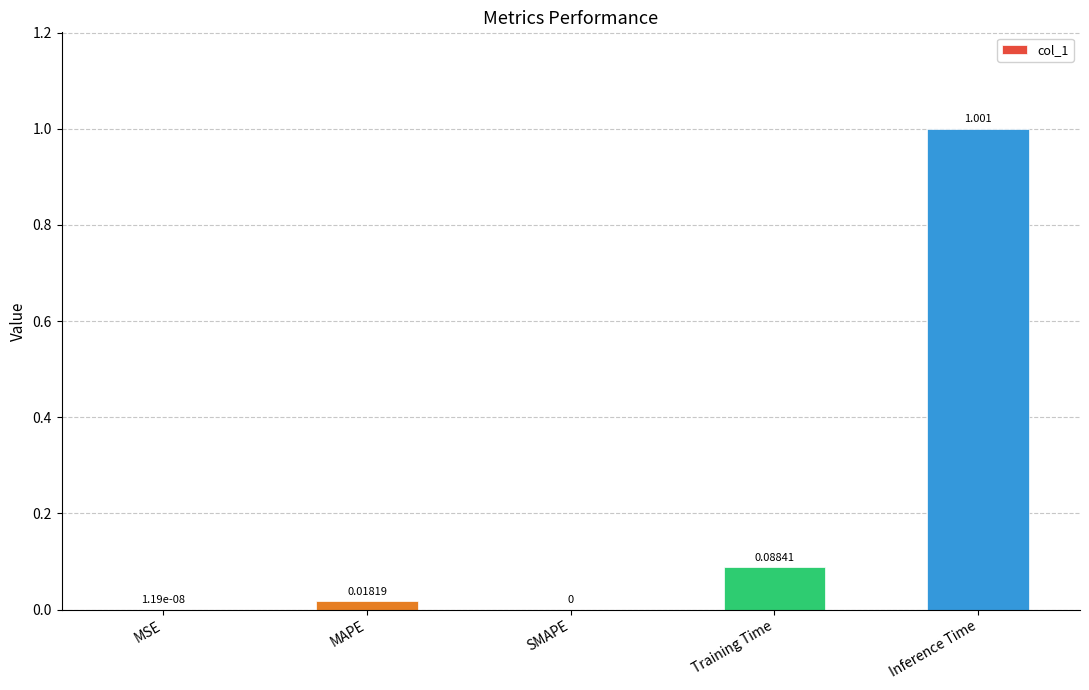

Which label corresponds to the largest value in the chart?

Inference Time